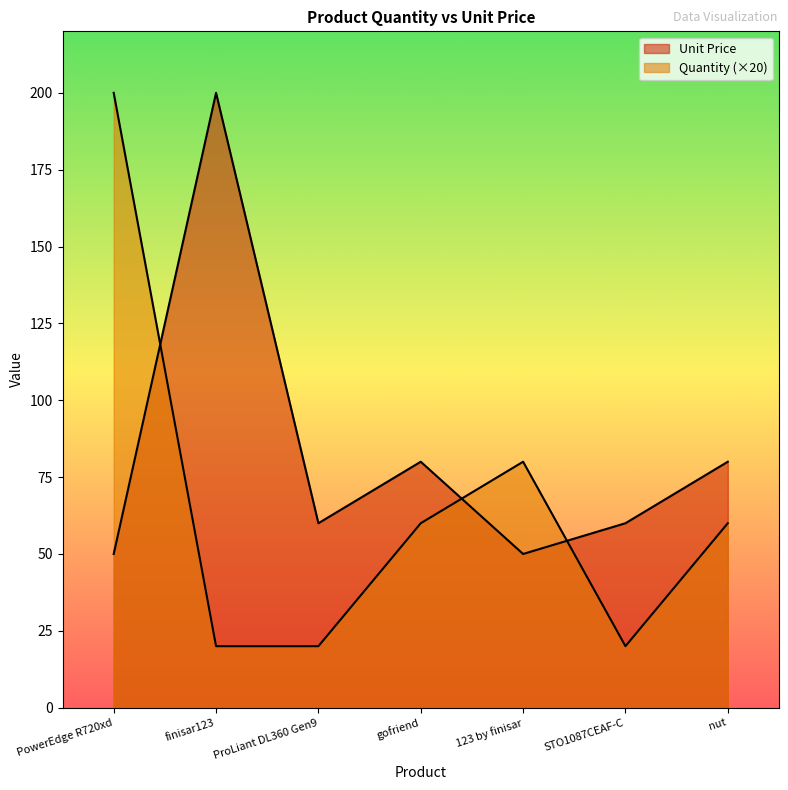

At STO1087CEAF-C, list the series in order from smallest to largest.

Quantity, Unit Price